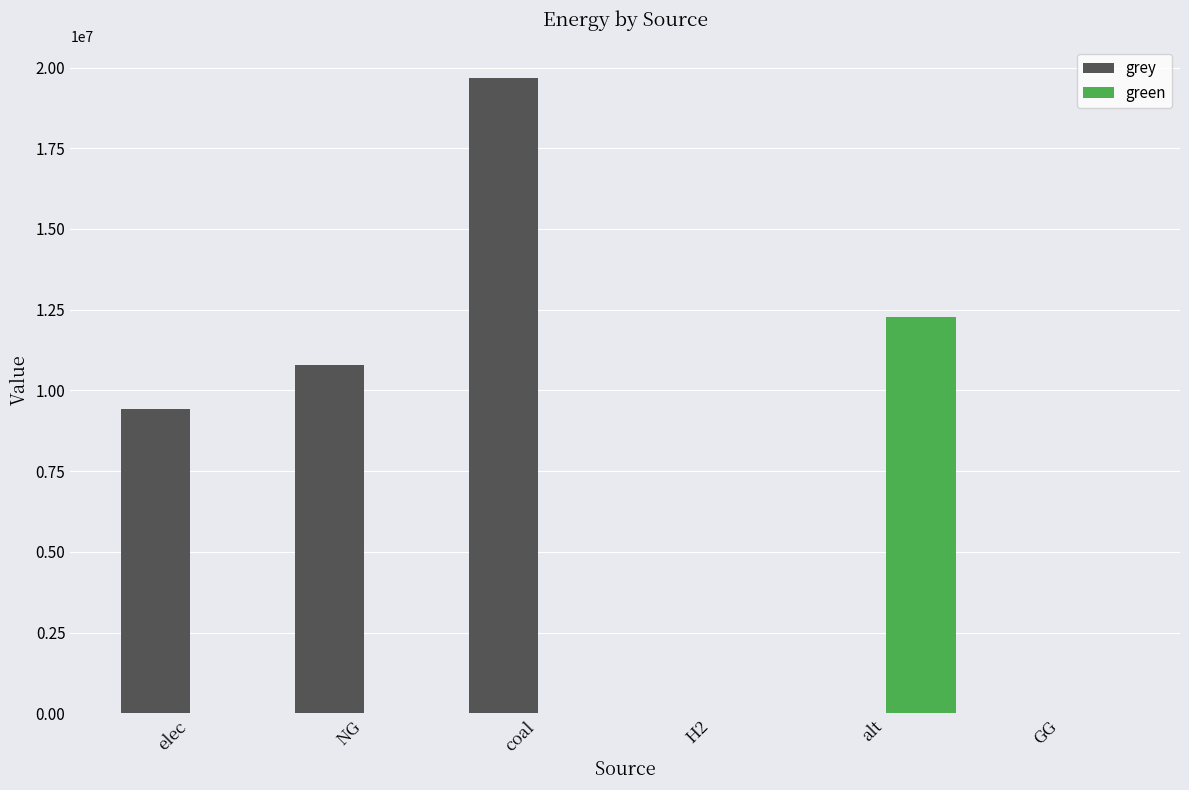

Reading left to right, what are all the values shown in this chart?

grey: elec=9439654.5	NG=10781863.6	coal=19669037.8	H2=0.0	alt=0.0	GG=0.0
green: elec=0.0	NG=0.0	coal=0.0	H2=0.0	alt=12288253.3	GG=0.0